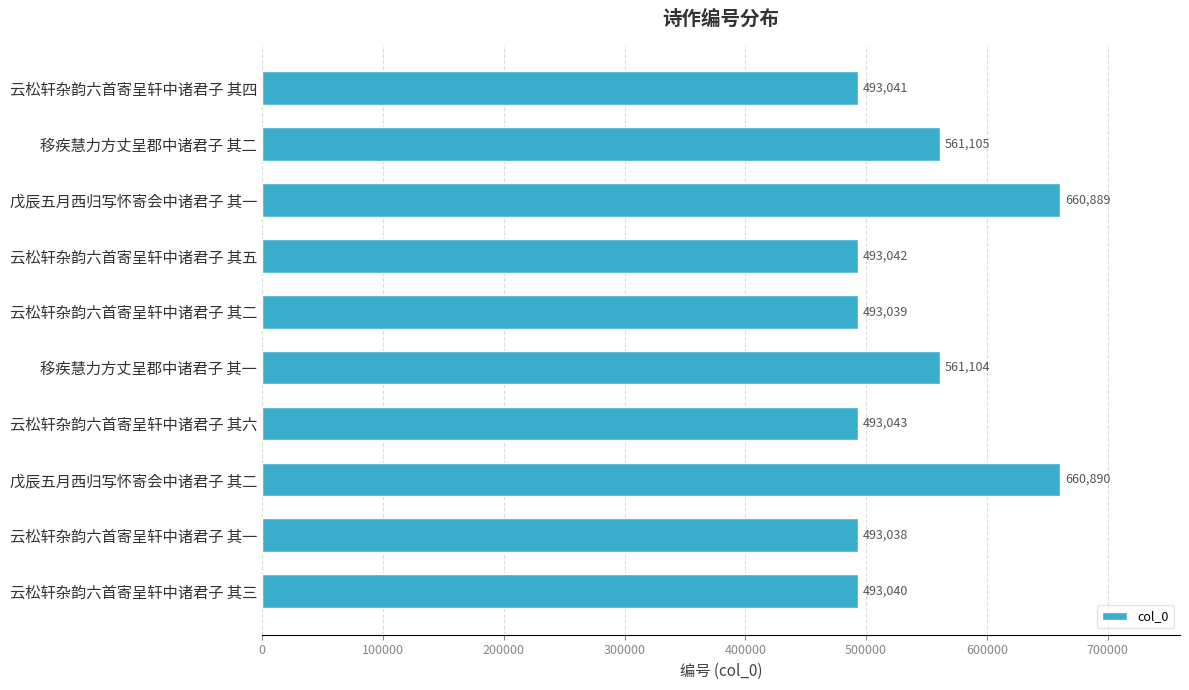

Which label corresponds to the largest value in the chart?

戊辰五月西归写怀寄会中诸君子 其二